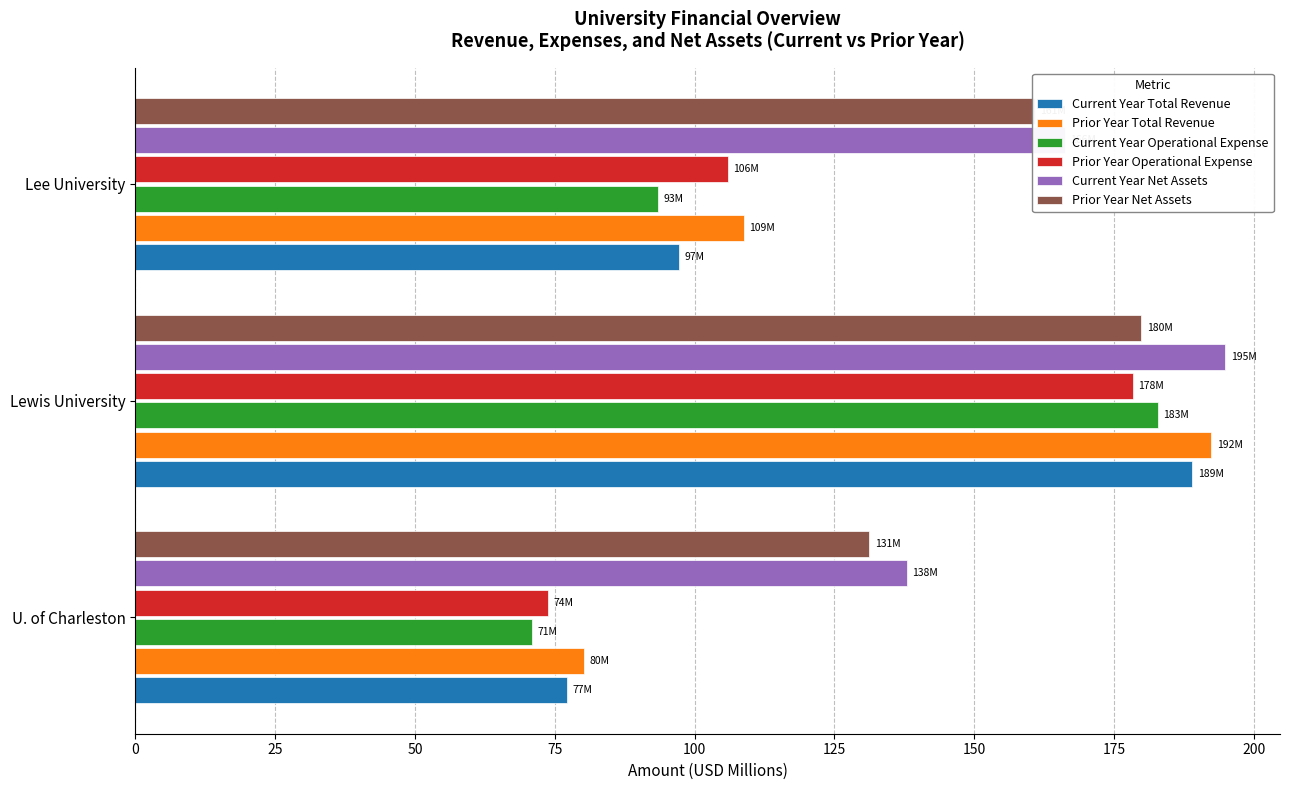

List the labels in order of Prior Year Total Revenue value, largest first.

Lewis University, Lee University, U. of Charleston